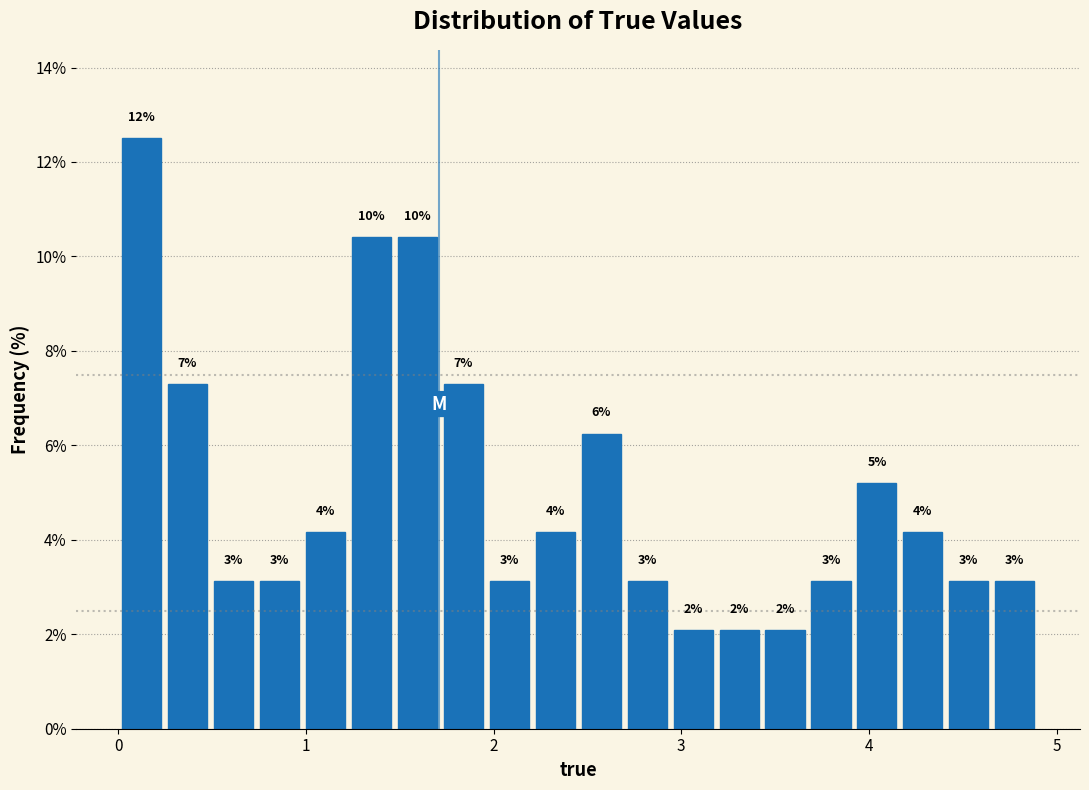

Read against the x-axis, roughly where is the centre of the tallest bar?

0.1